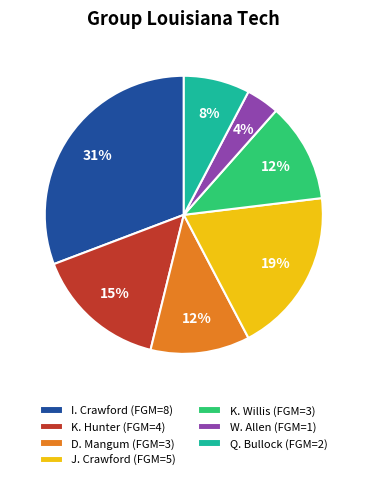

To the nearest percent, what percentage of the pie is W. Allen?

4%